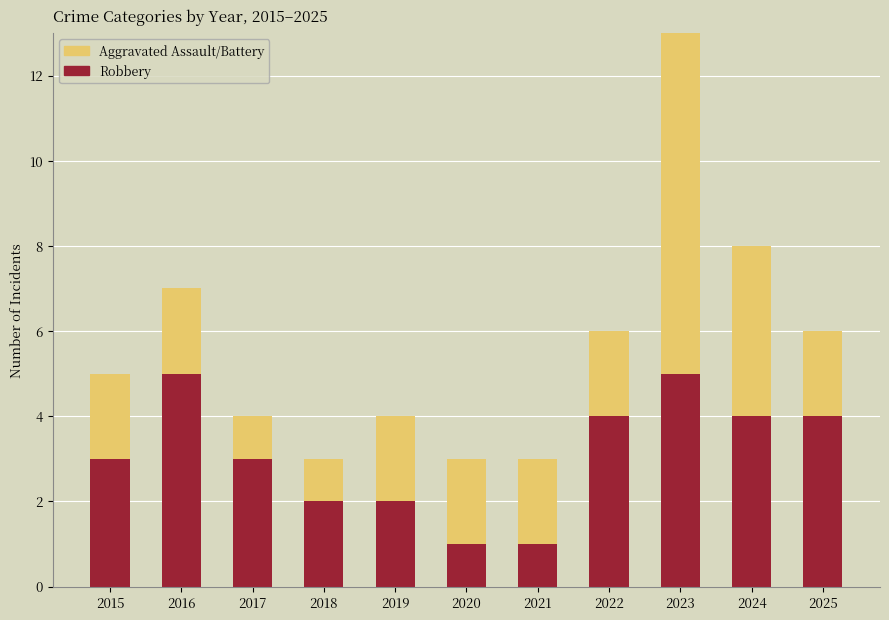

What is the total value across all series at 2021?

3